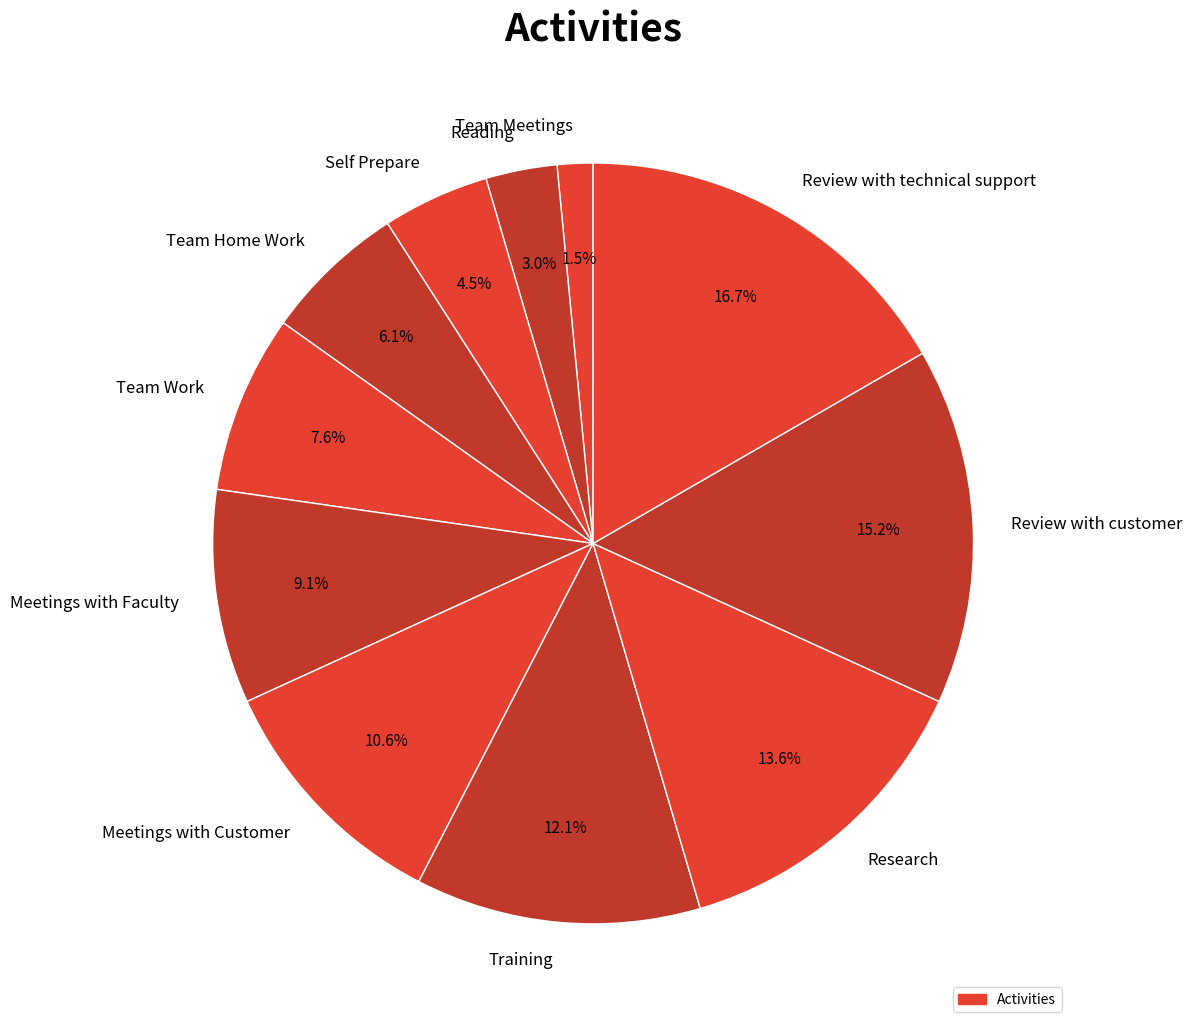

What is the total percentage of Meetings with Customer and Reading?

13.6%